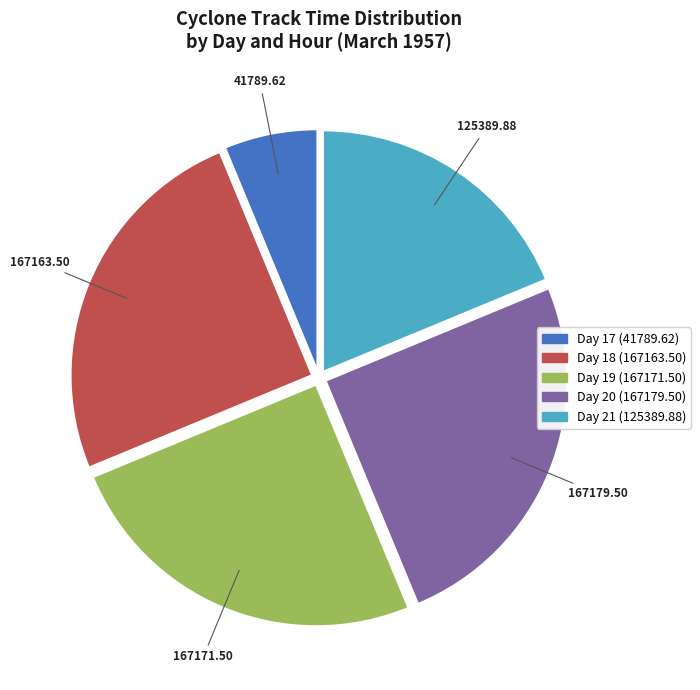

Is there a majority slice in this chart?

No